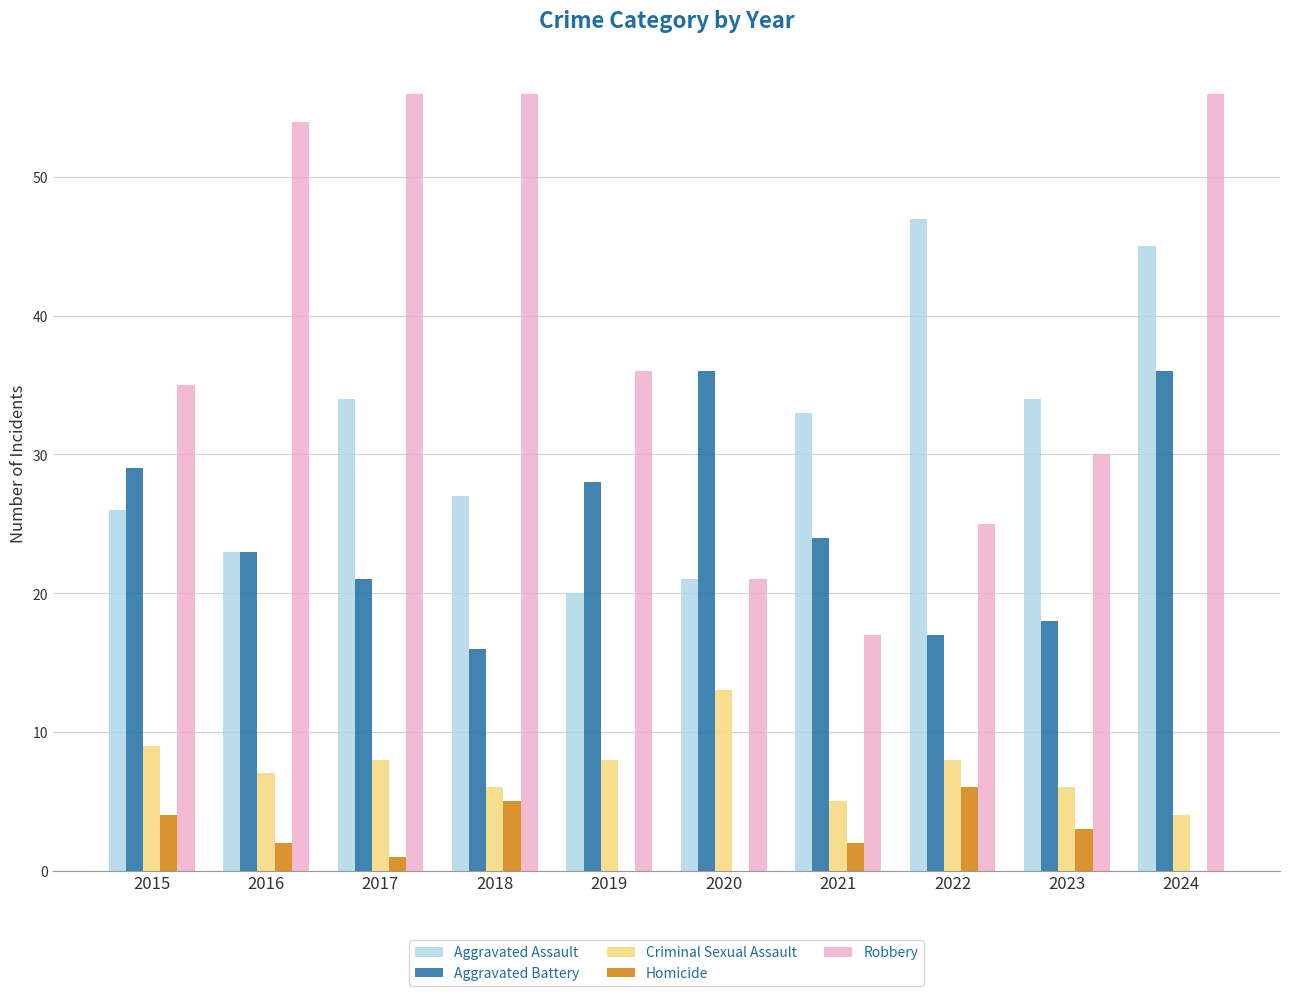

Is the value of Criminal Sexual Assault at 2017 greater than the value of Aggravated Battery at 2021?

No